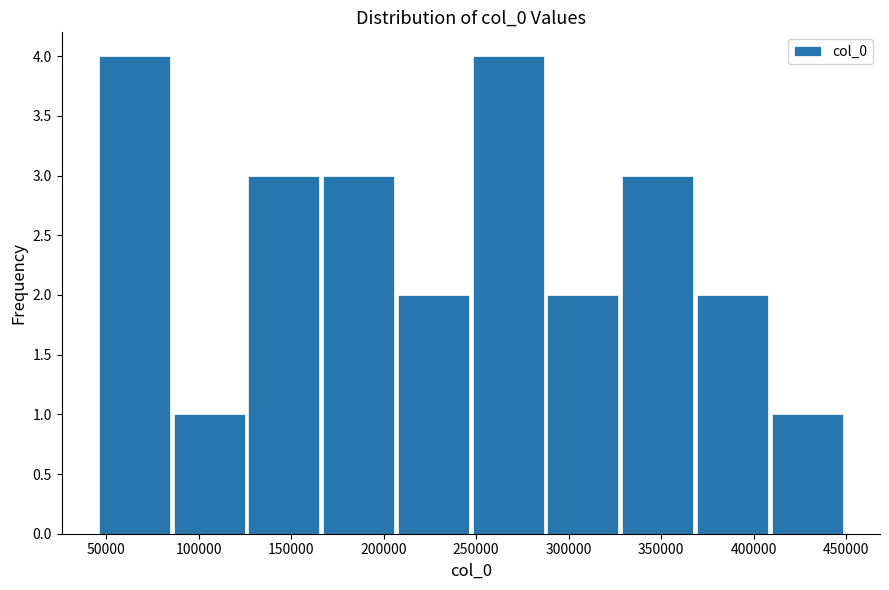

Reading left to right, transcribe this chart: for each bar, give the range it covers on the x-axis and its height. Neither the bar edges nor the heights are printed on the chart, so give them approximately, as read against the axes.

45000 to 85000: 4
85000 to 125000: 1
125000 to 165000: 3
165000 to 210000: 3
210000 to 250000: 2
250000 to 290000: 4
290000 to 330000: 2
330000 to 370000: 3
370000 to 410000: 2
410000 to 450000: 1